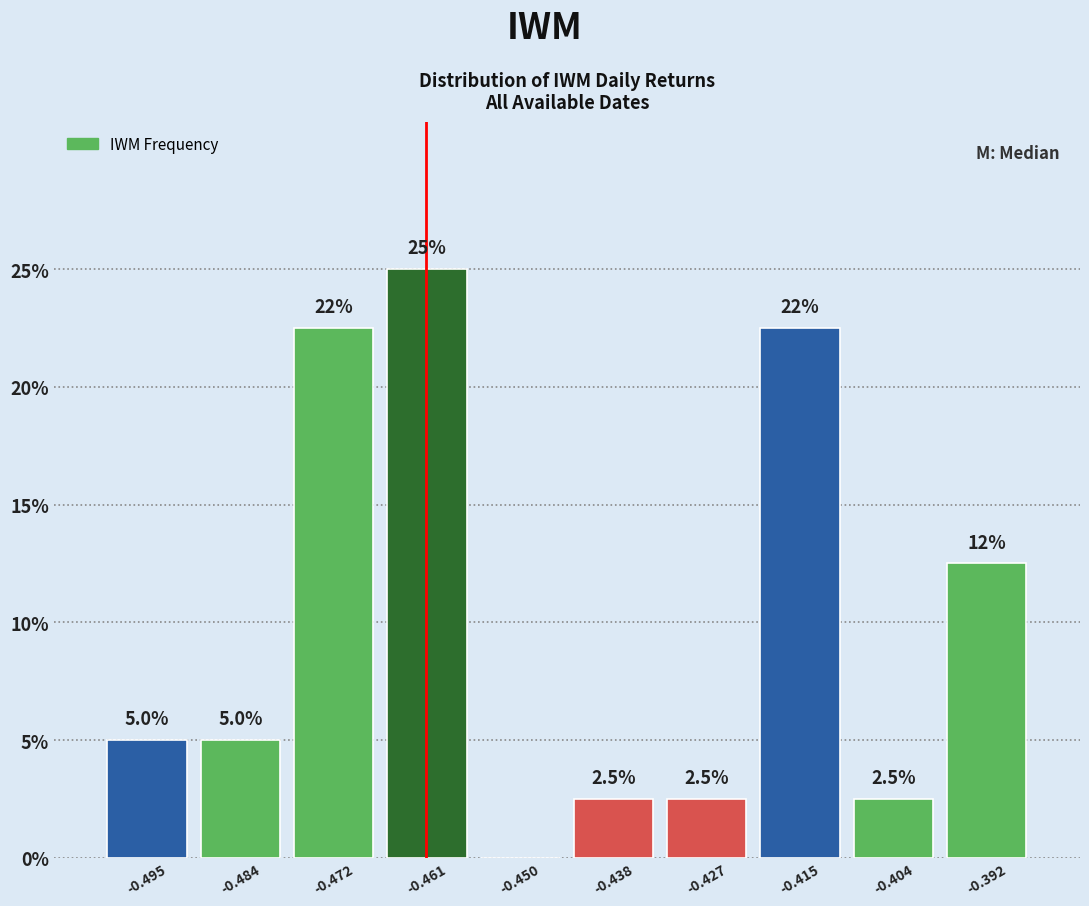

Over which range of the x-axis is the bar tallest?

-0.466 to -0.456